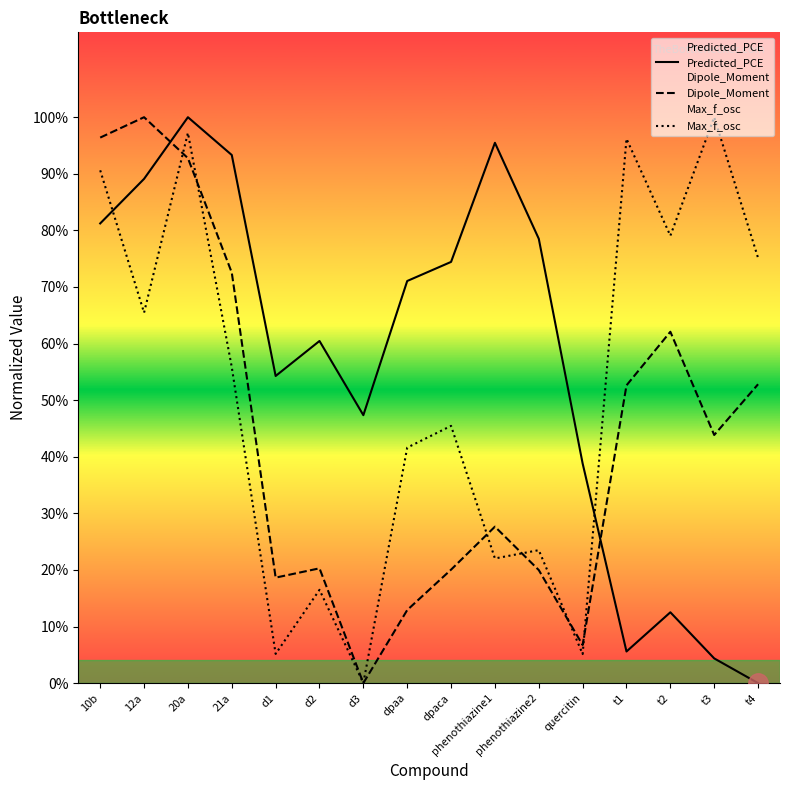

What is the difference between the highest and lowest values at dpaca?

0.5